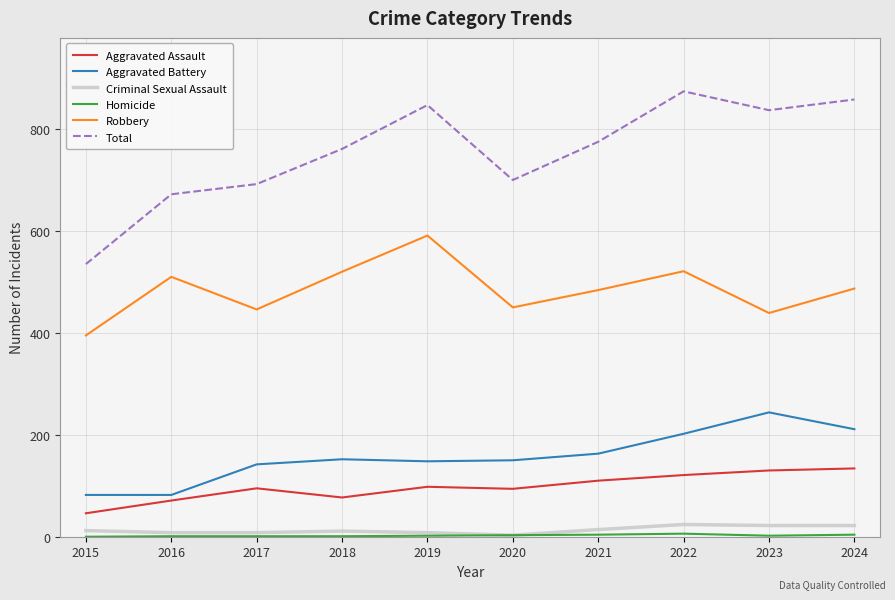

Which series has the widest spread of values?

Total